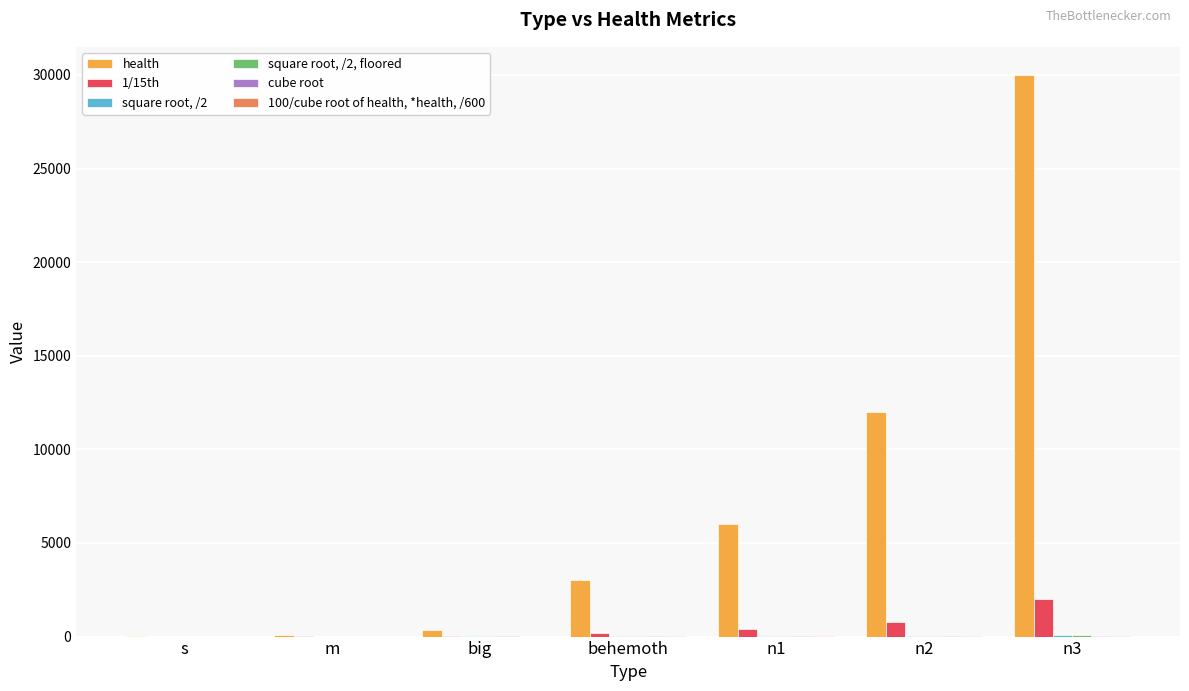

Are the bars grouped side by side (vs. stacked)?

Yes